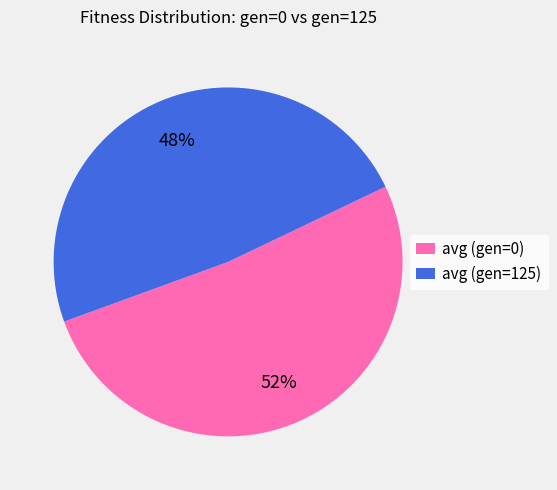

Count the number of slices in the pie.

2